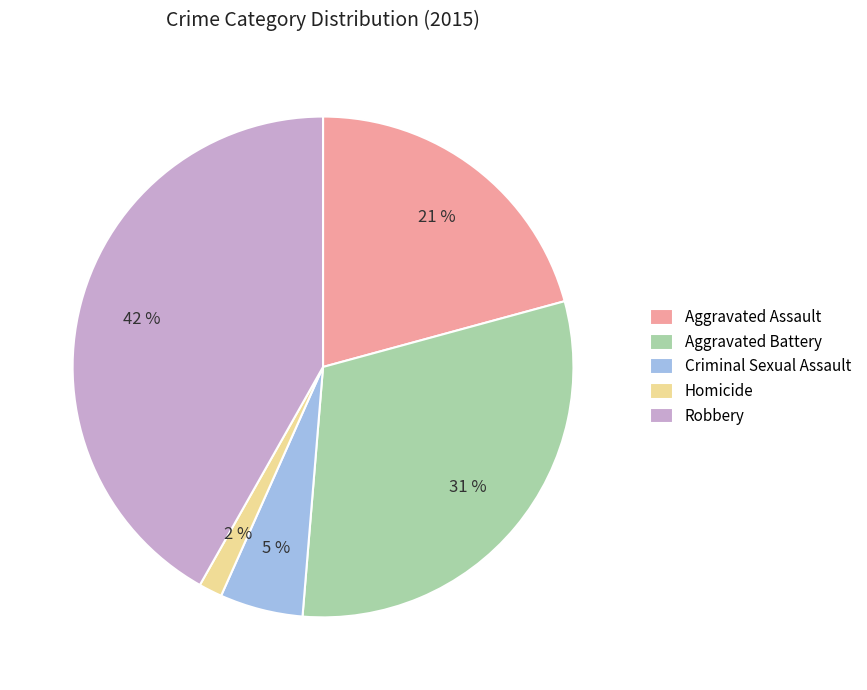

Which has a higher value, Aggravated Battery or Robbery?

Robbery